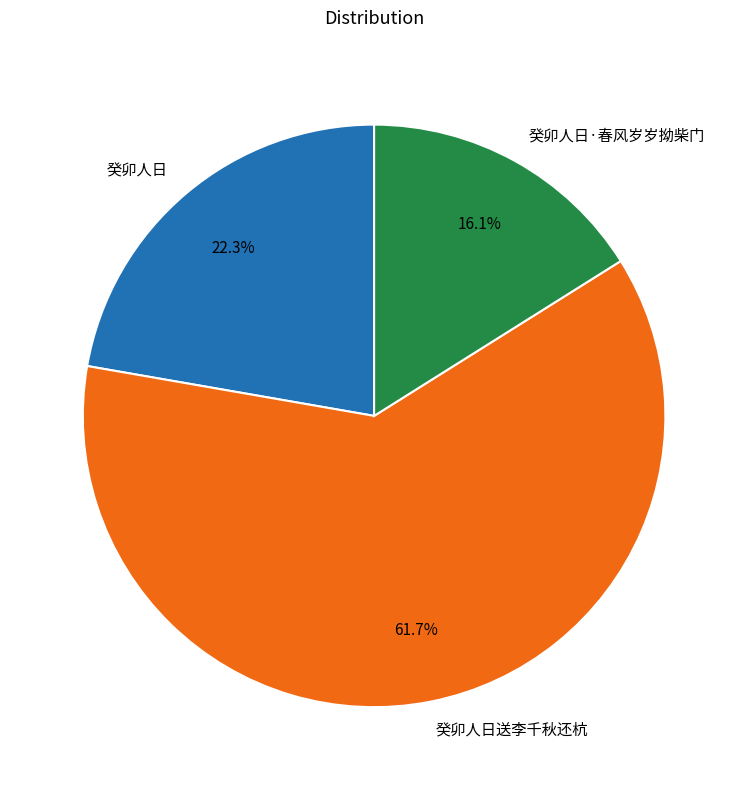

Is 癸卯人日送李千秋还杭 the majority of the pie?

Yes